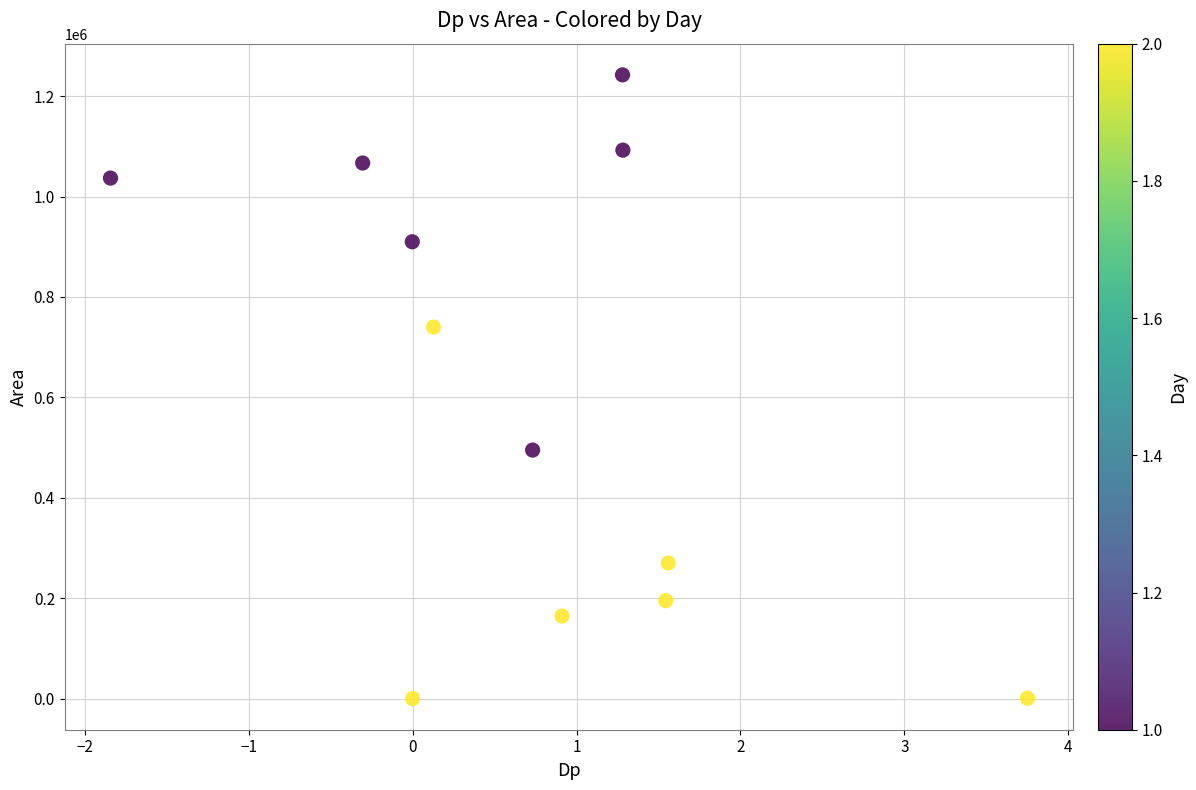

What is the average Y value?

601146